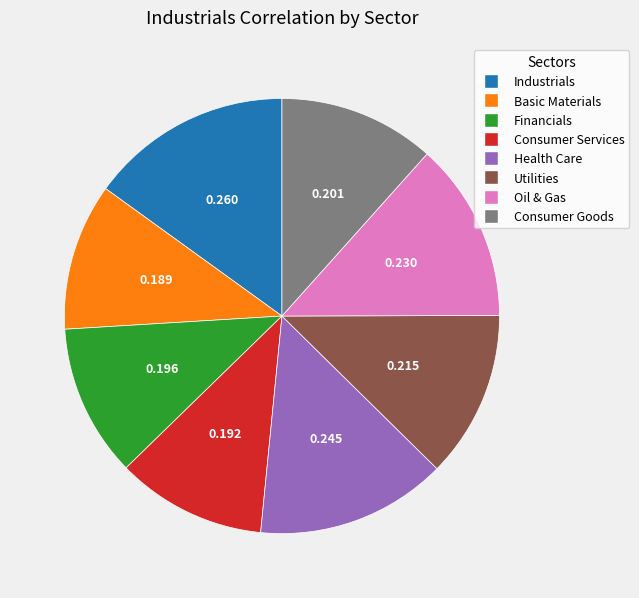

Which category has the biggest portion of the pie?

Industrials